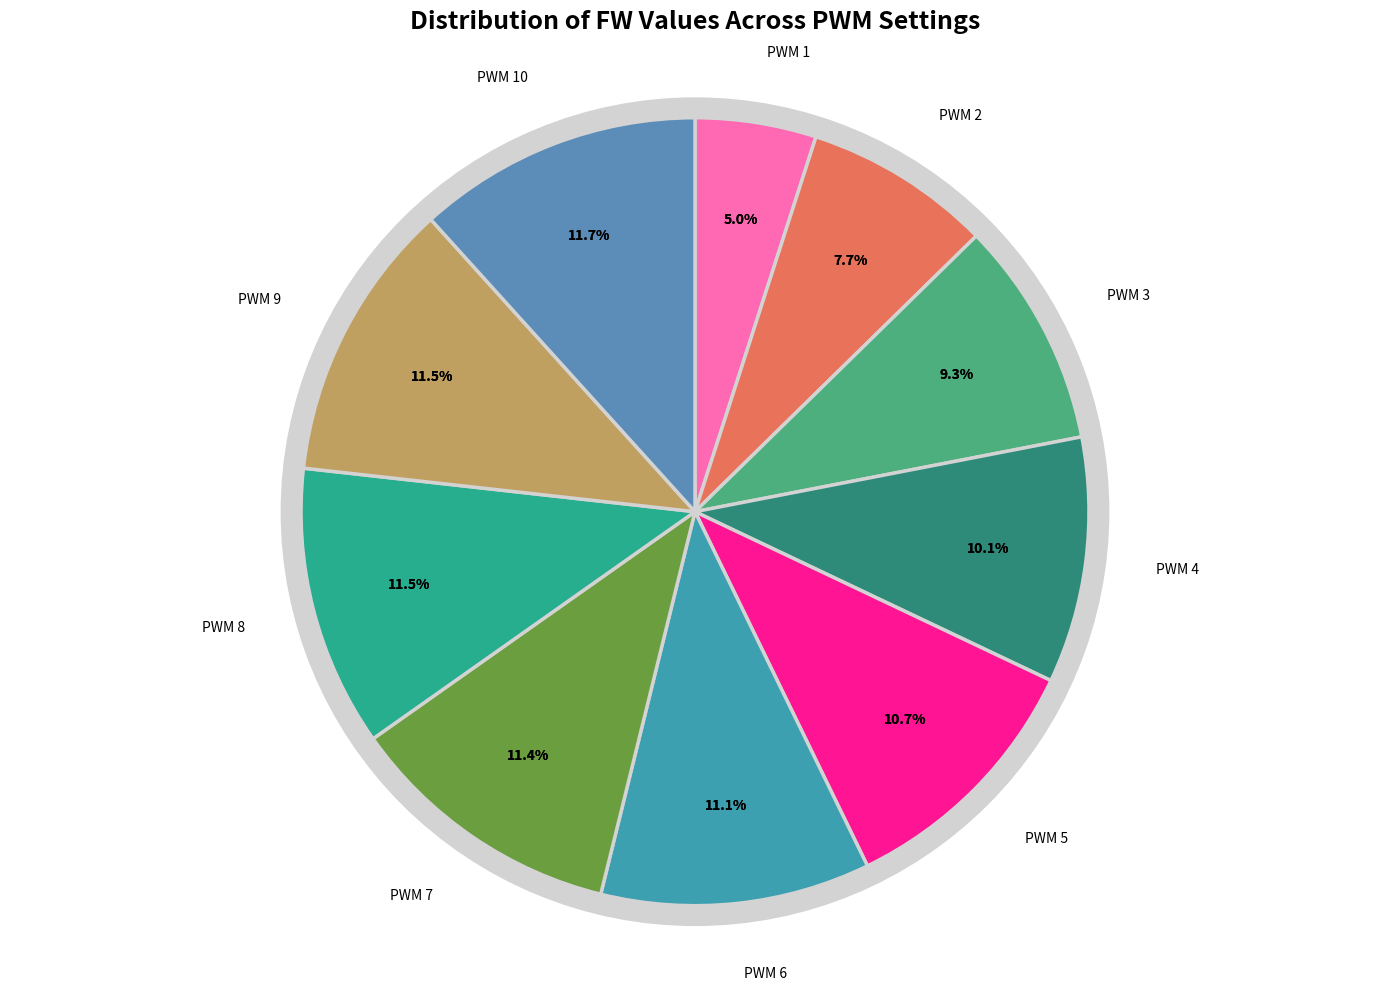

Is there any slice that represents more than half of the pie?

No